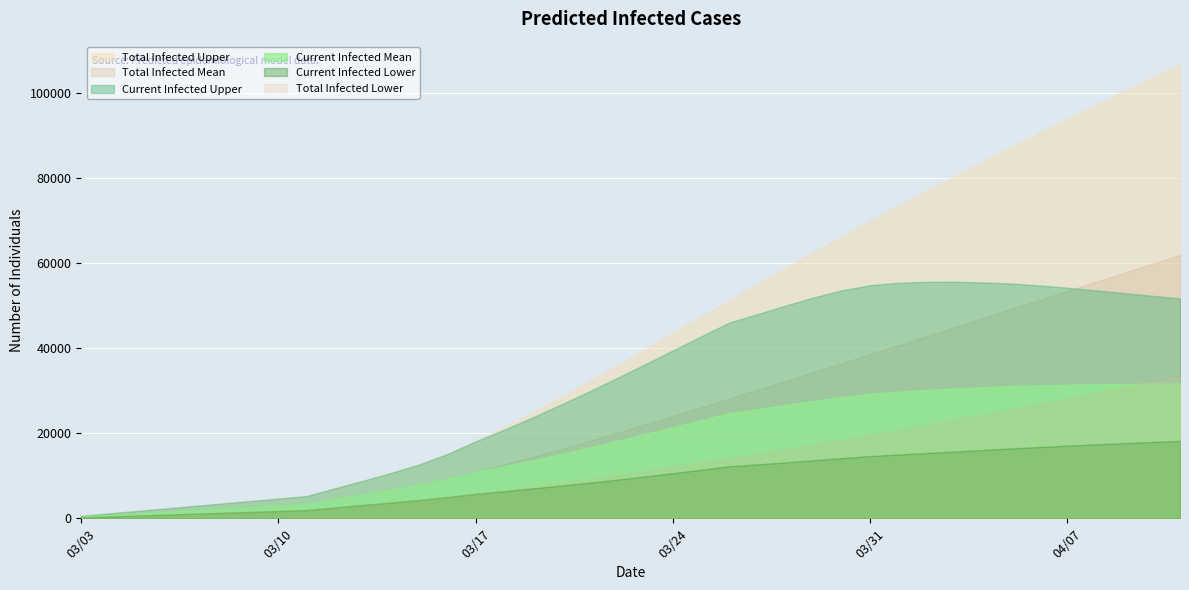

True or false: Total Infected Upper and Current Infected Lower cross at least once.

False